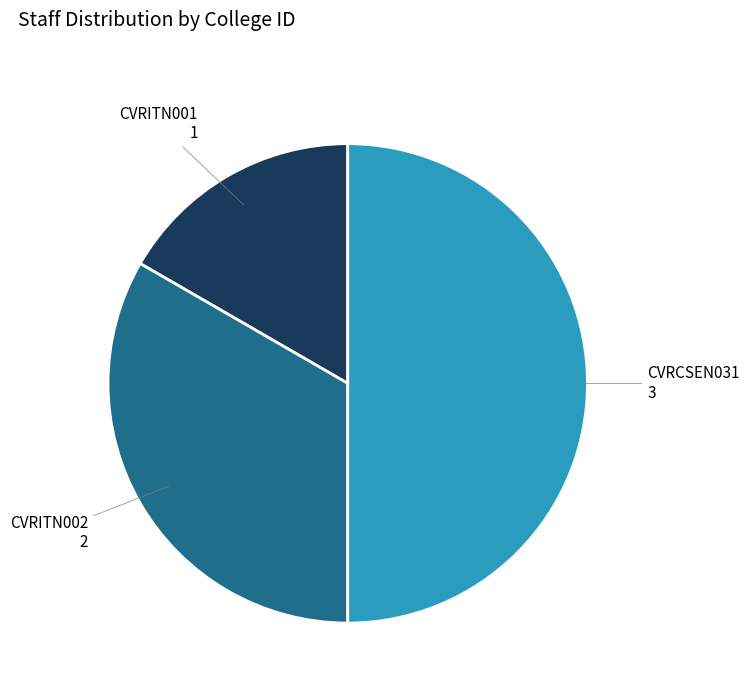

Between CVRITN002 and CVRITN001, which is larger?

CVRITN002